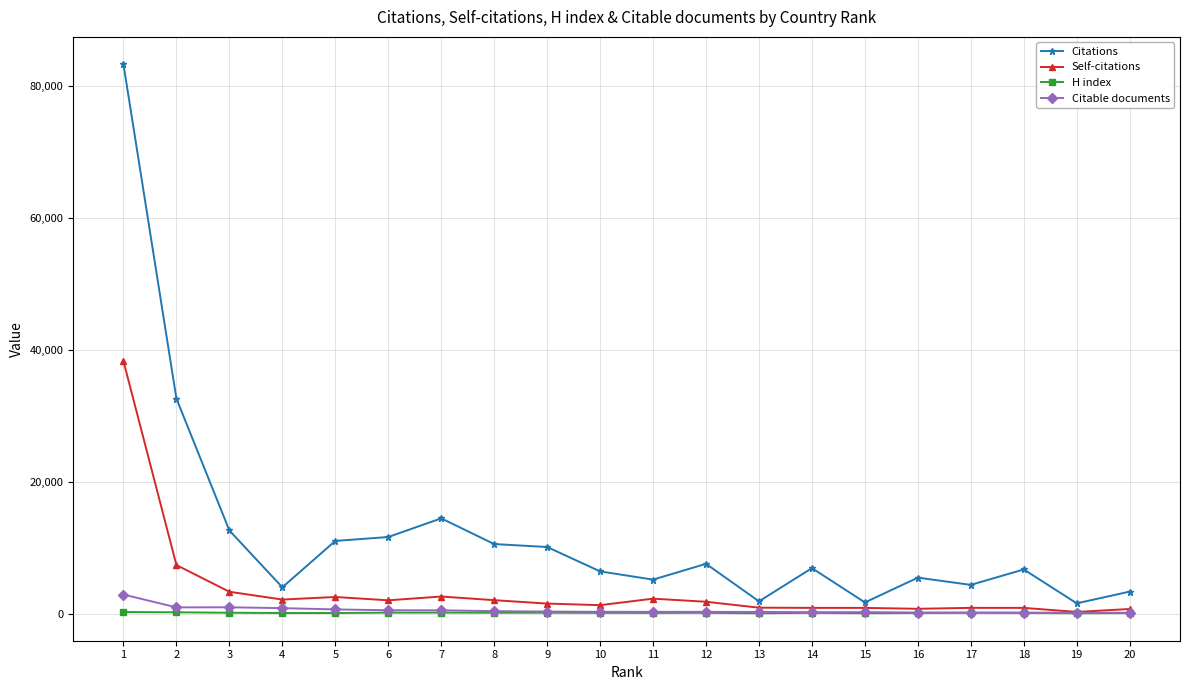

True or false: Citations and Self-citations cross at least once.

False